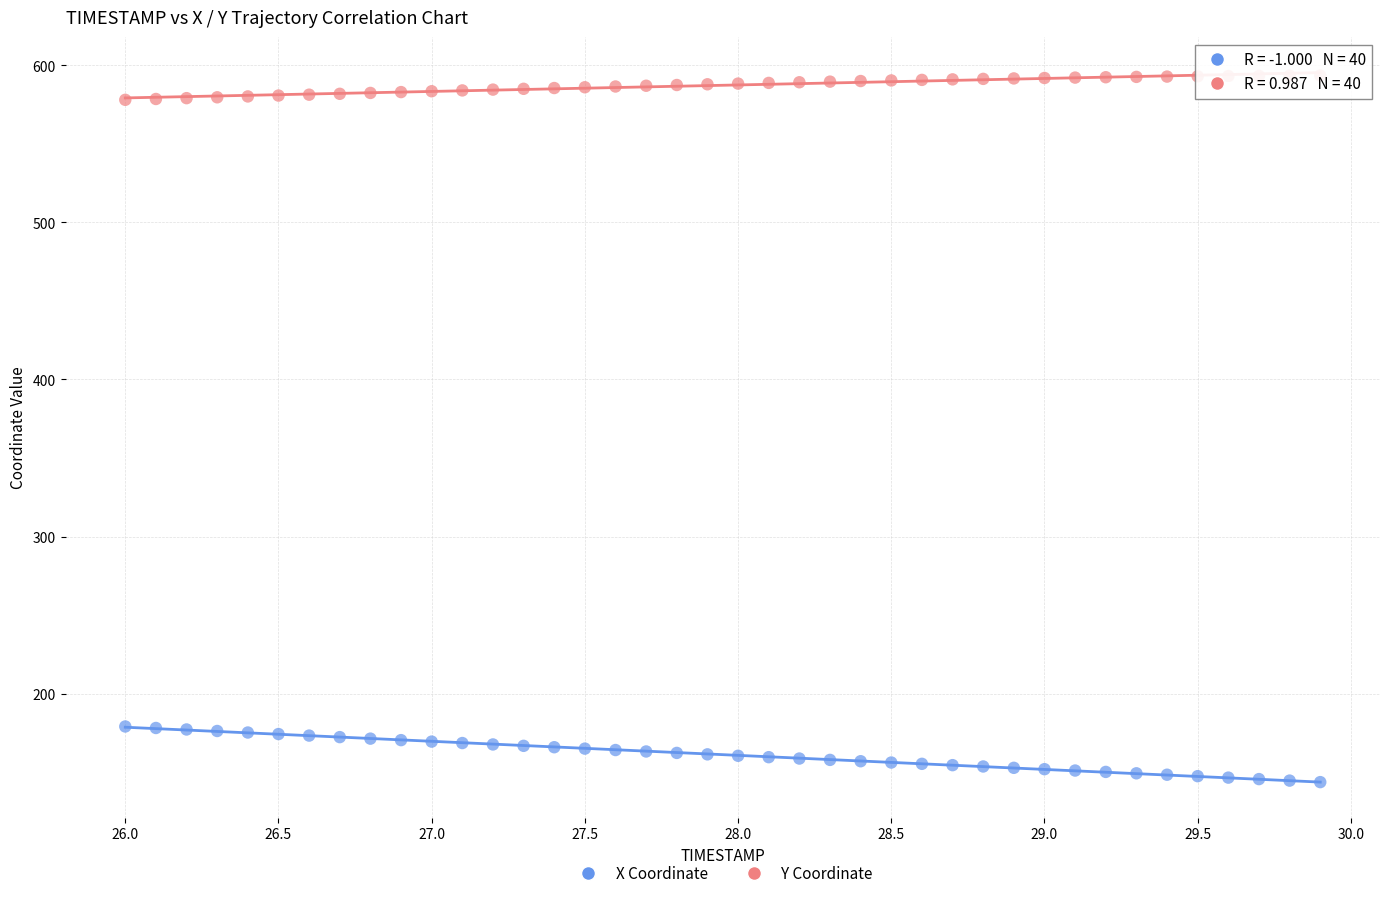

Across all data points, what is the range of X values (max minus min)?

3.9